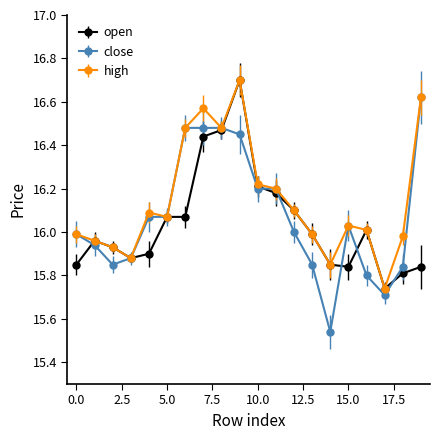

True or false: high has more than 1 interior local peaks.

True